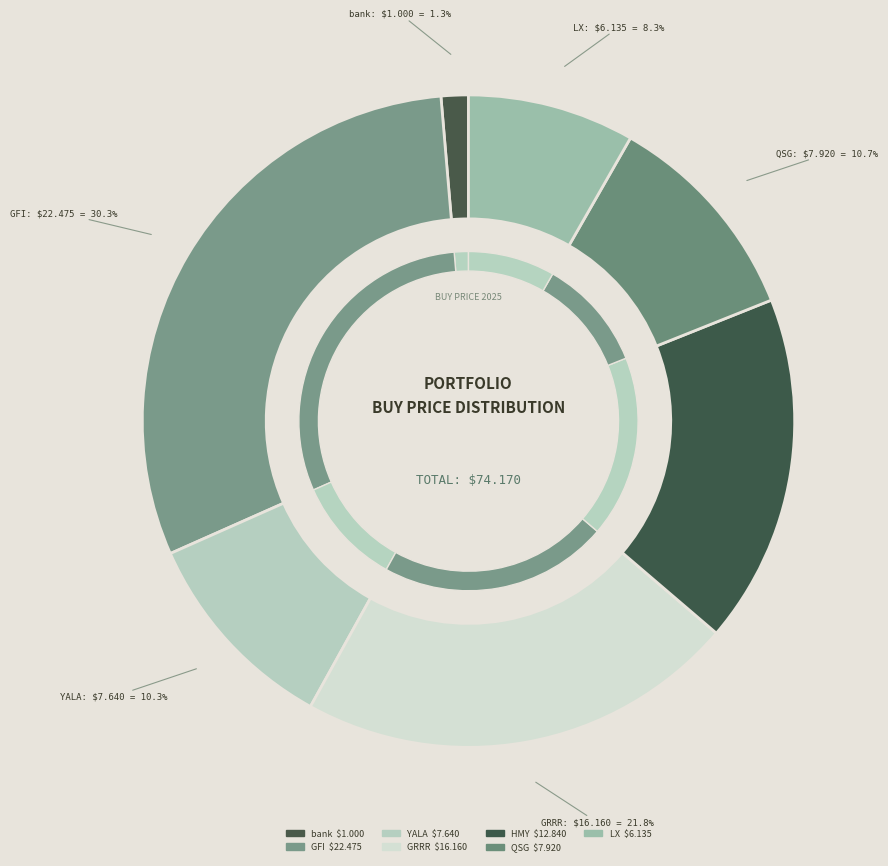

Does YALA account for over 50% of the chart?

No